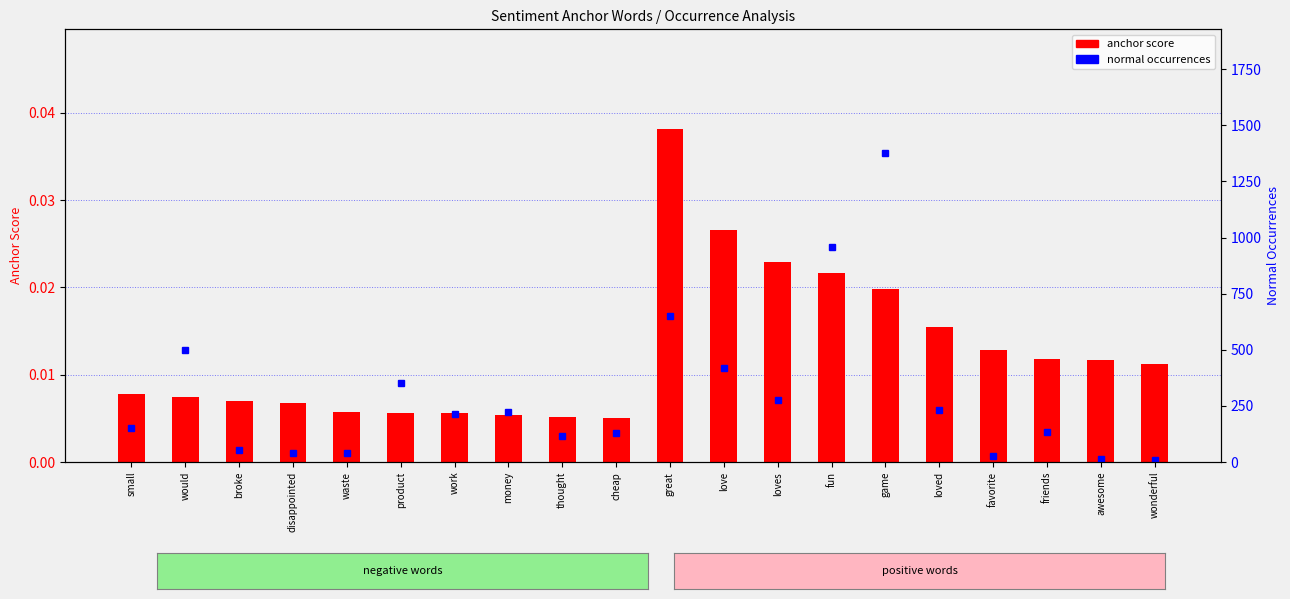

How many series are shown in this chart?

4